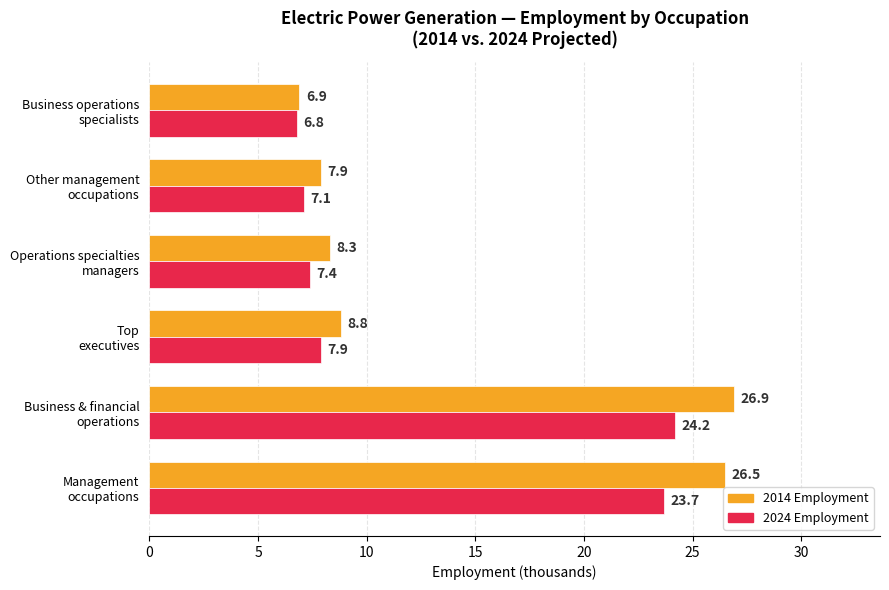

What is the difference between the maximum and second lowest values in the 2024 Employment series?

17.1